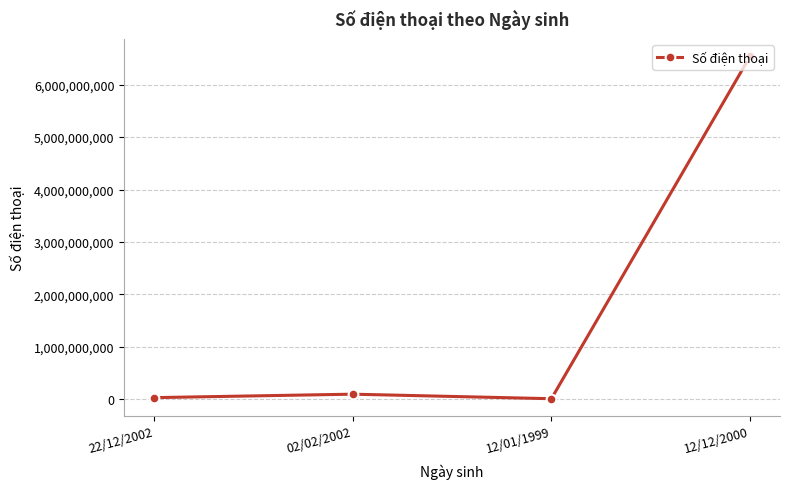

Approximately how many times larger is the value at 22/12/2002 compared to 12/01/1999?

2.6